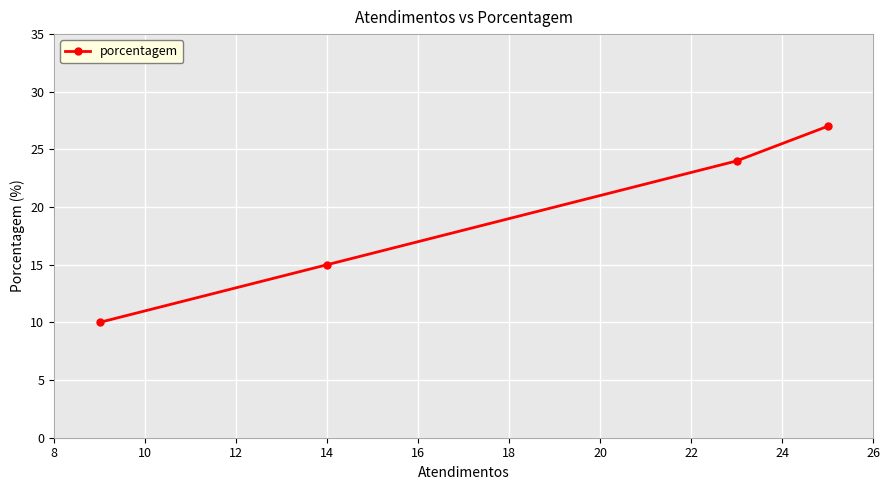

Is this an area chart (filled region under the line)?

No